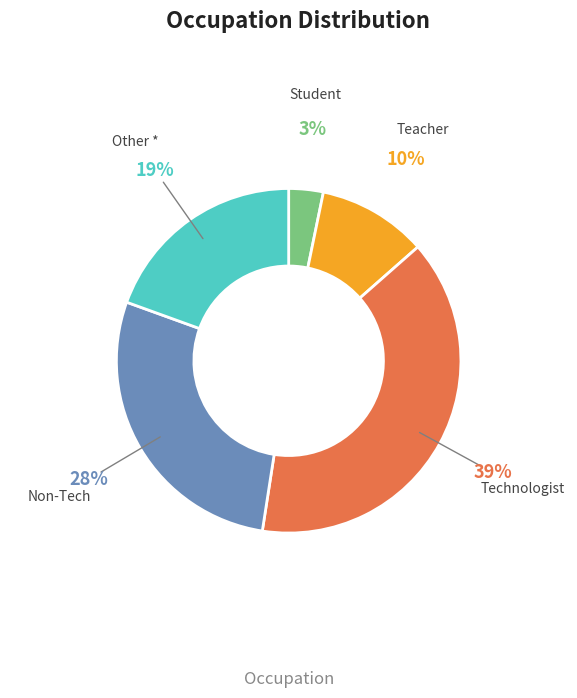

Is there any slice that represents more than half of the pie?

No